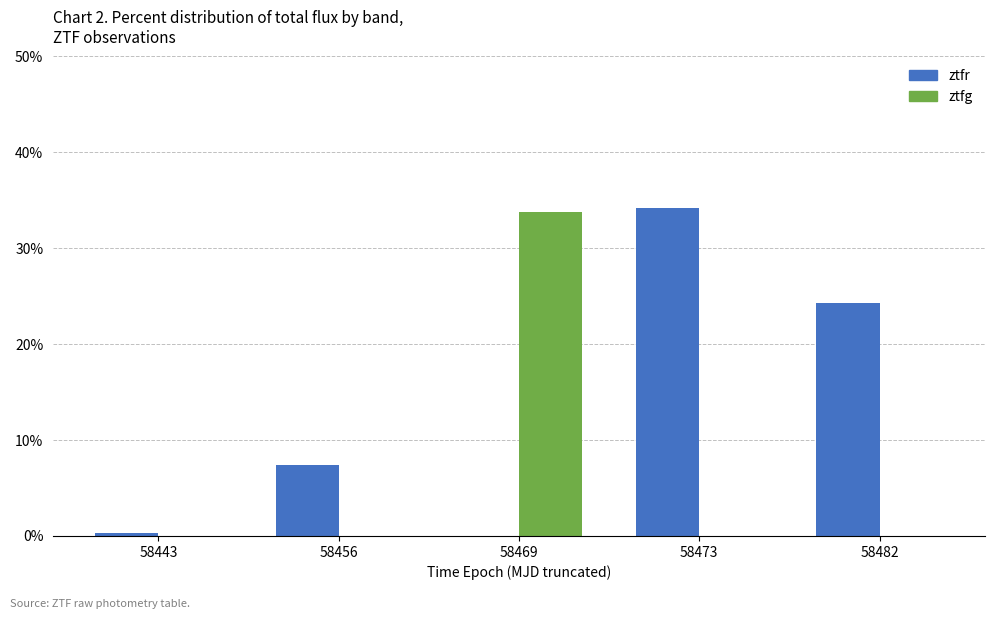

What is the sum of all ztfr values?

66.2